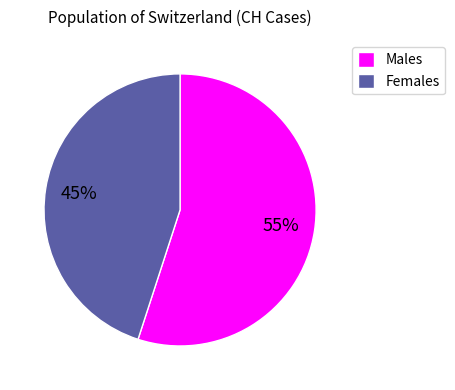

Which category has the smallest portion of the pie?

Females